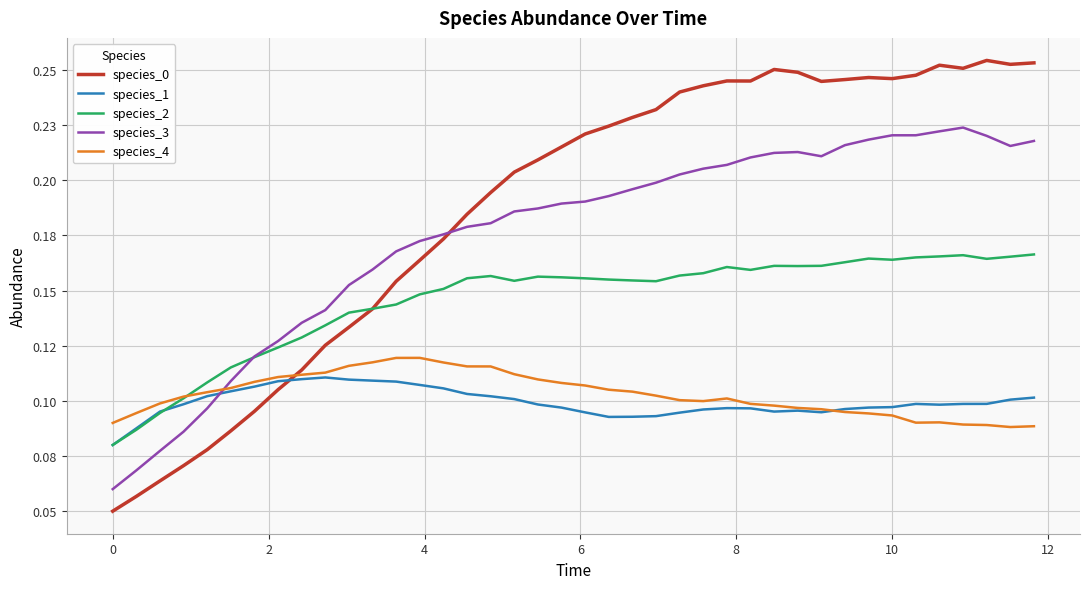

How many species_3 values are between 0 and 1?

40